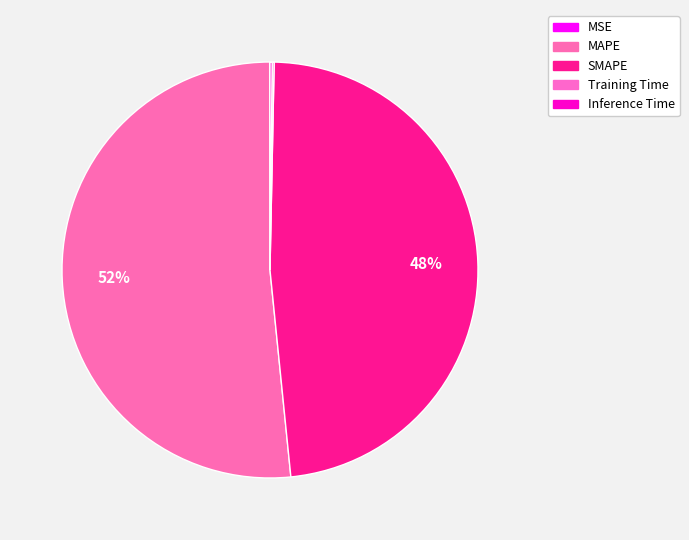

What portion of the pie excludes Training Time?

99.8%